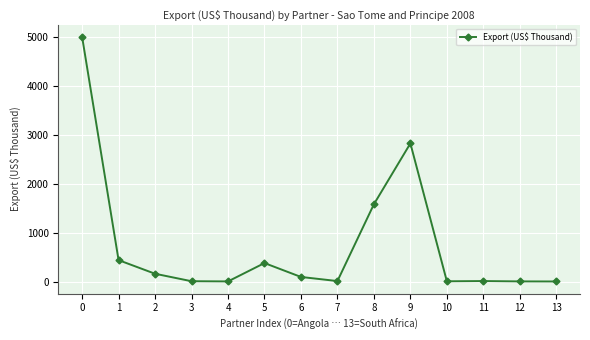

What is the maximum value shown in the chart?

4999.3